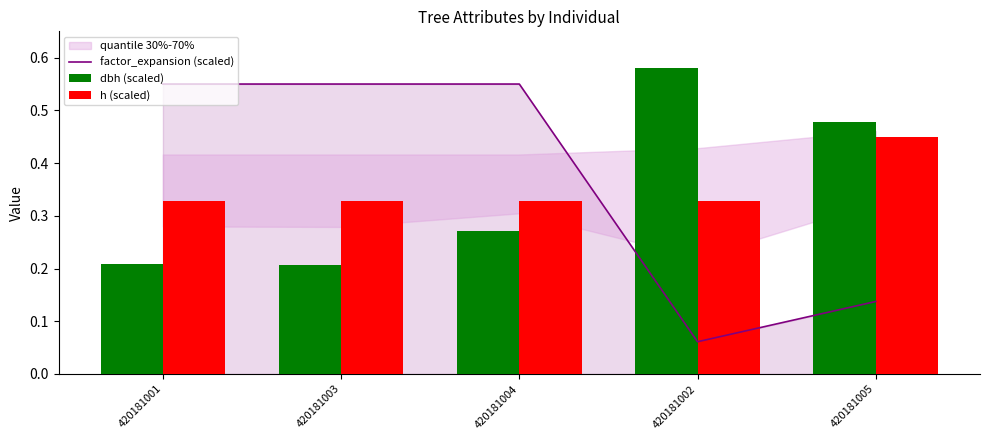

What is the label of the 1st bar from the right?

420181005